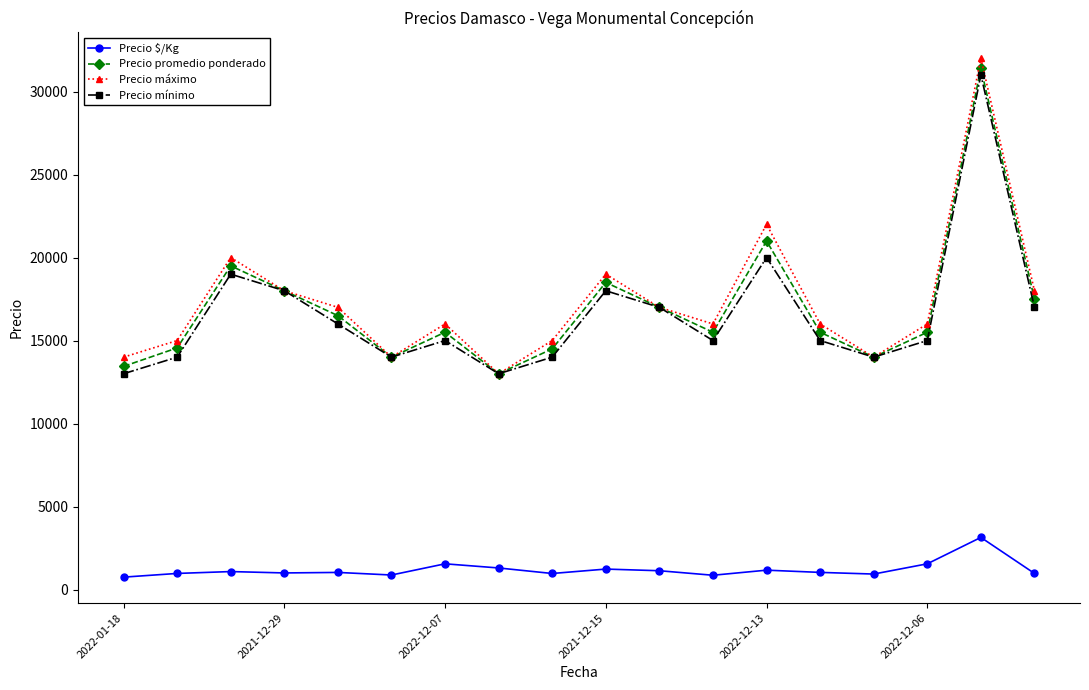

What is the maximum value shown in the chart?

32000